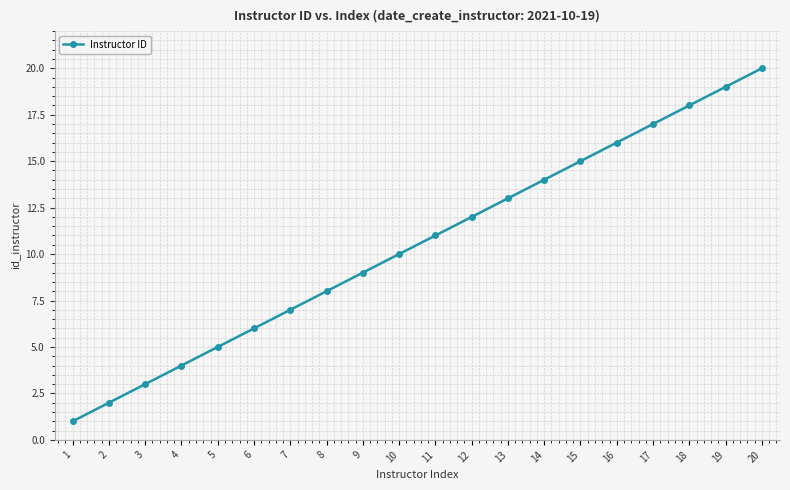

What is the approximate value at 12, to the nearest 5?

10